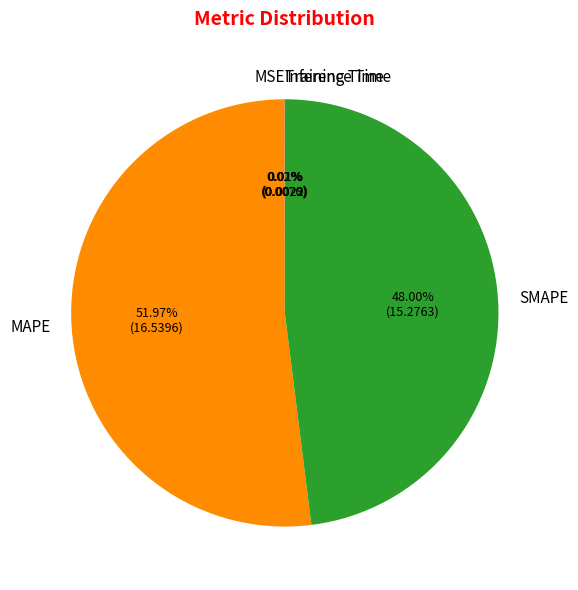

Which category accounts for the majority?

MAPE